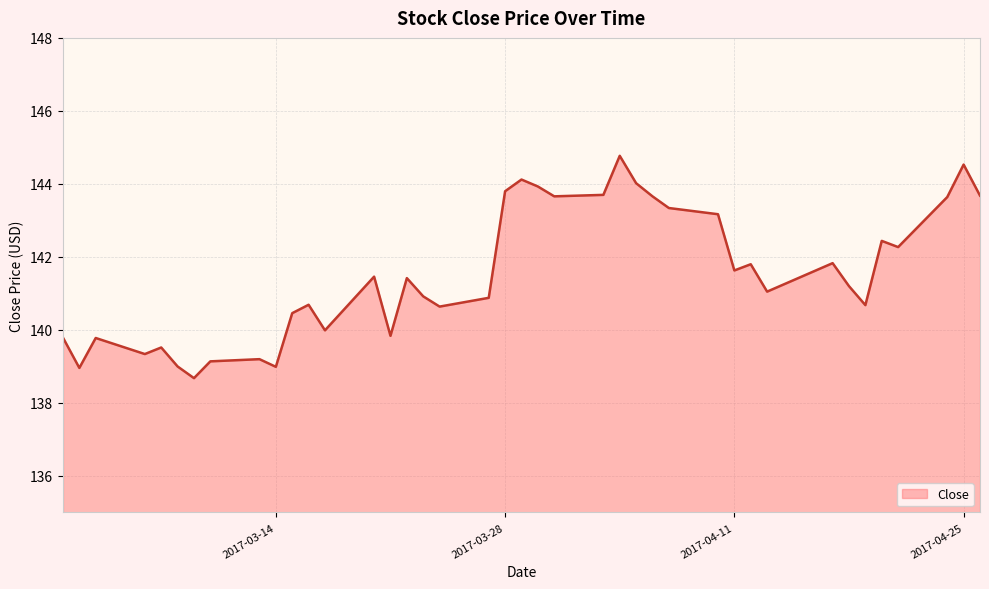

Count the number of data series in this chart.

1